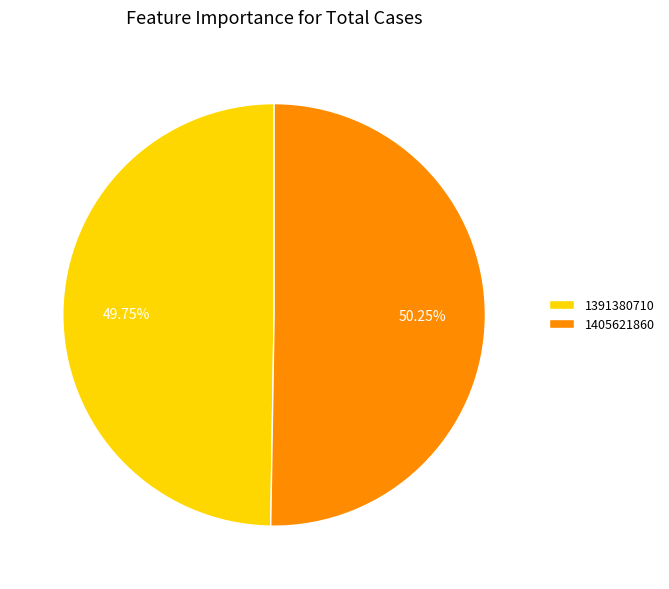

Count the number of slices in the pie.

2